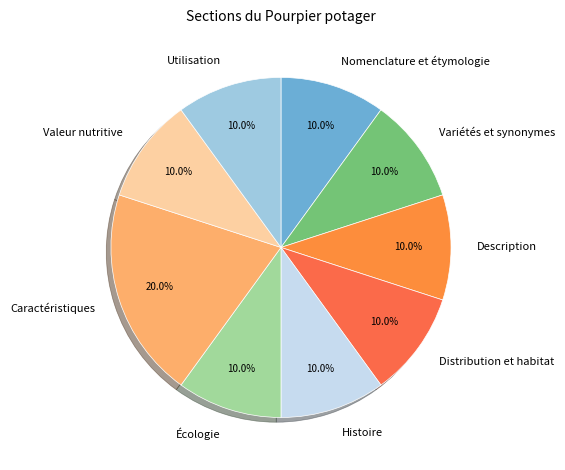

Approximately how many times larger is the value at Utilisation compared to Valeur nutritive?

1.0